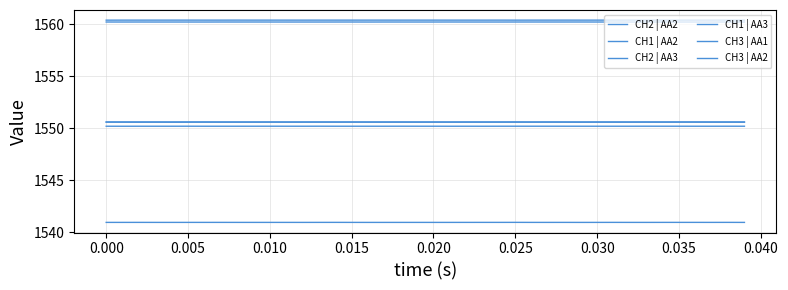

True or false: CH1 | AA3 and CH3 | AA2 cross at least once.

False